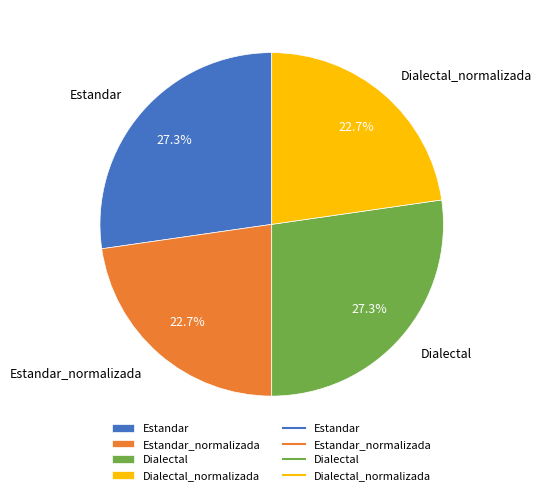

To the nearest percent, what is the difference between the largest and smallest slice percentages?

5%